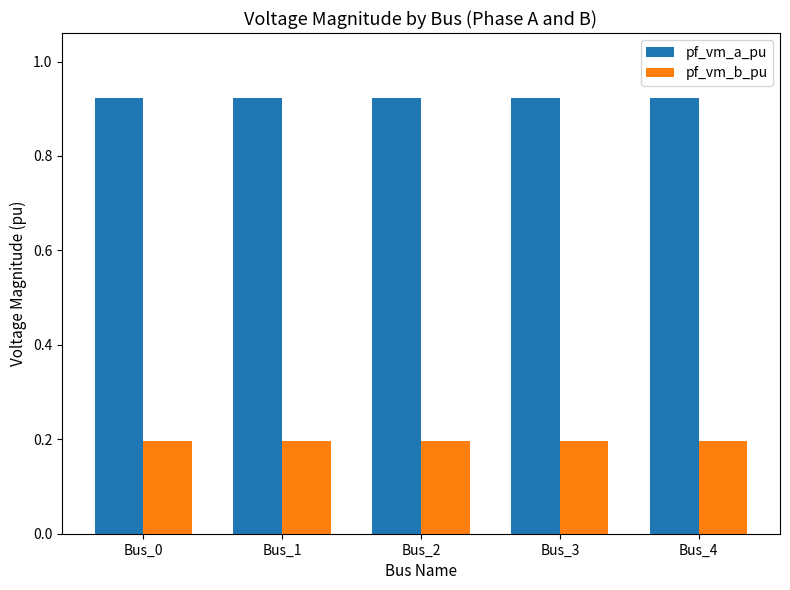

True or false: pf_vm_b_pu has a value of 0.3 at Bus_4.

False